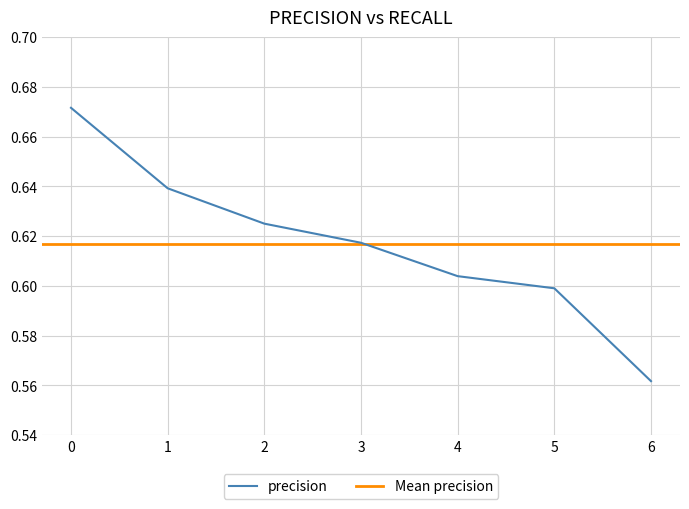

At which category does the chart reach its minimum across all series?

6